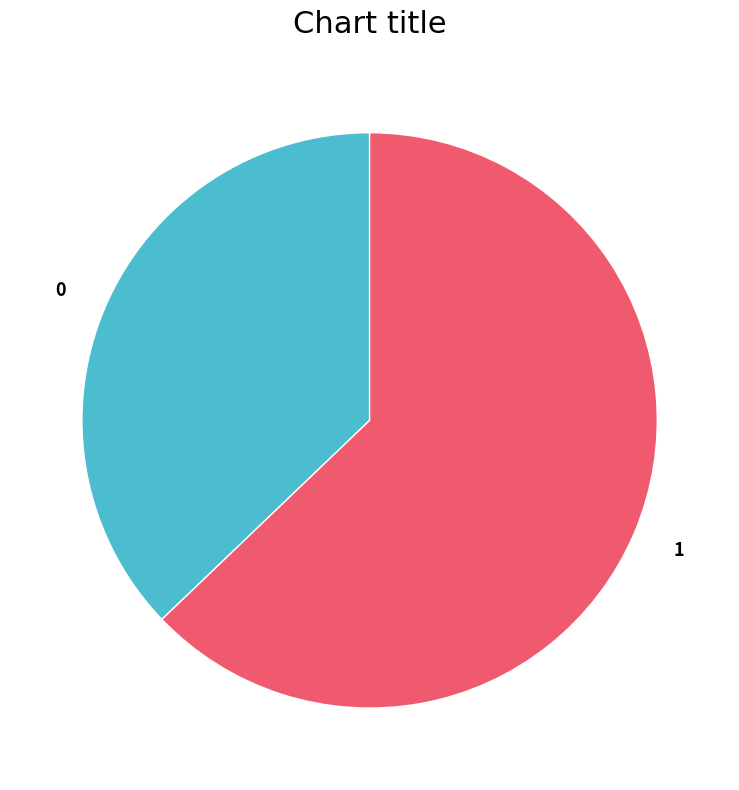

How many segments does this pie chart have?

2